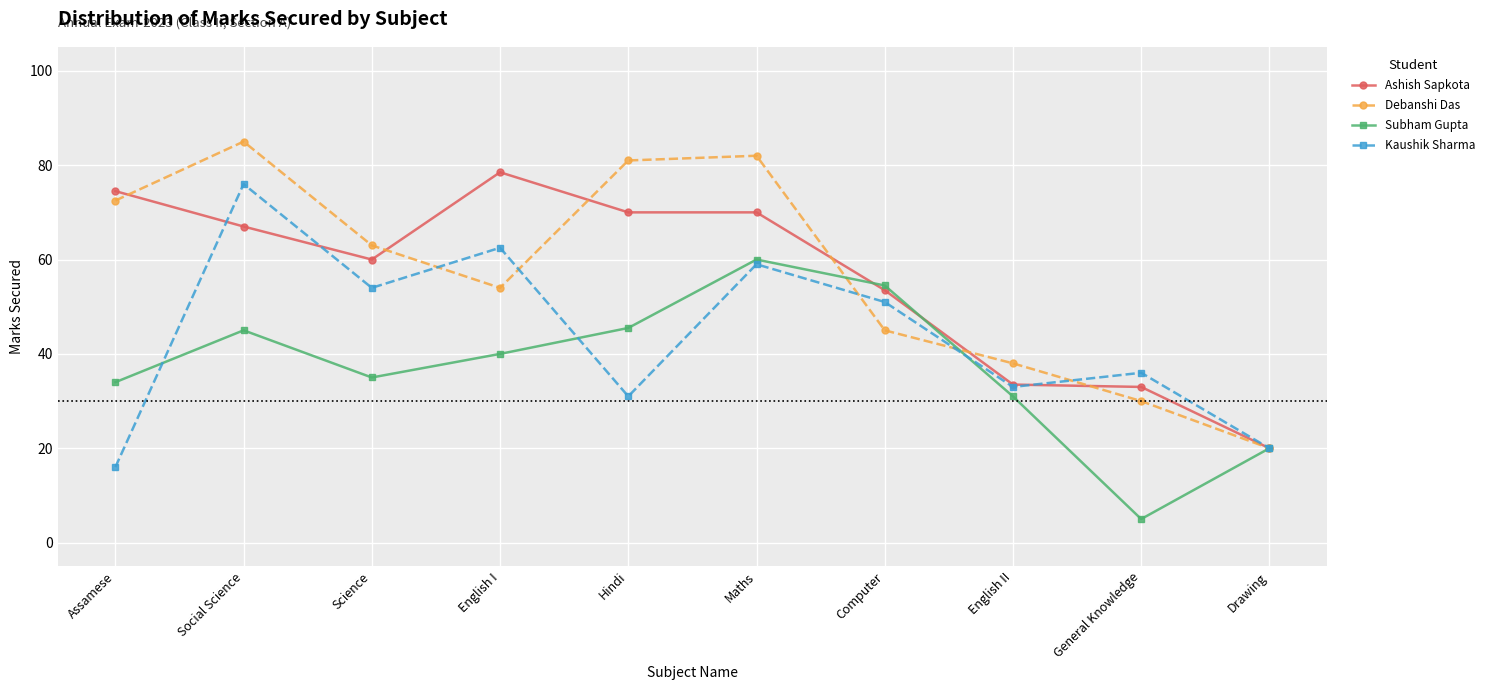

True or false: Debanshi Das and Kaushik Sharma cross at least once.

True